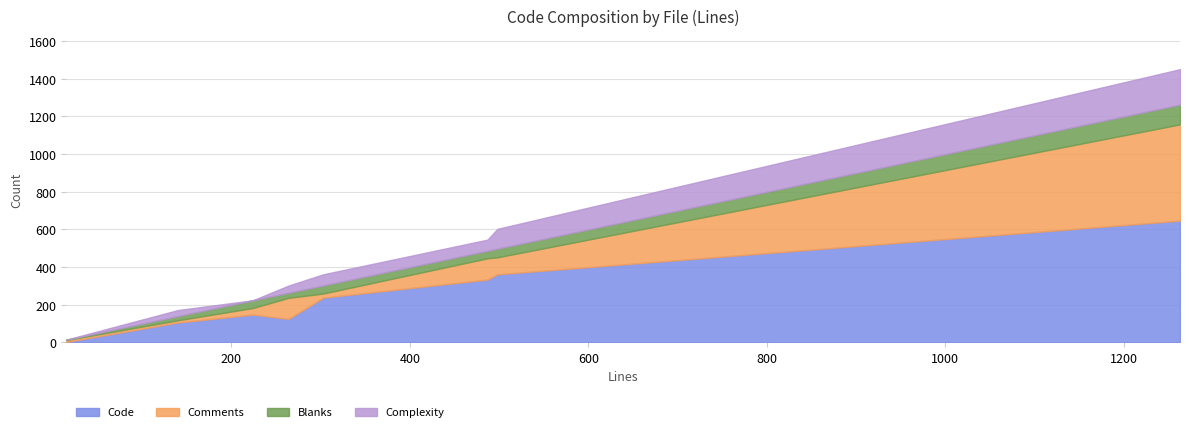

Between disk.go and app.go, which series saw the biggest shift?

Code